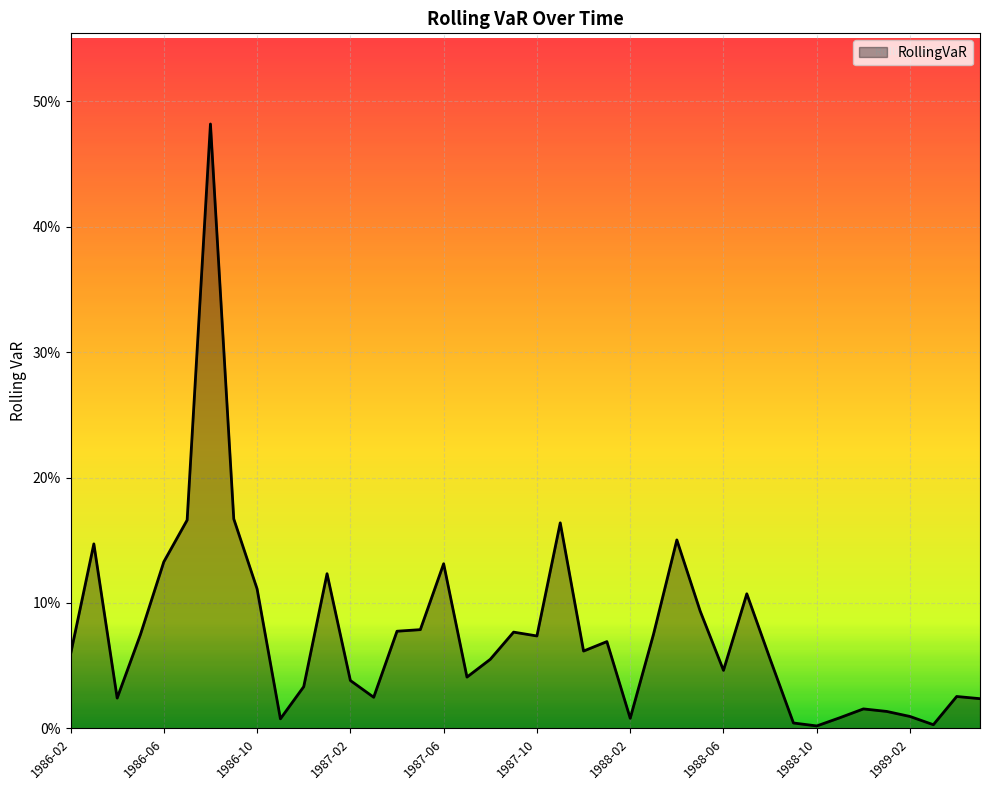

What is the average value?

0.1